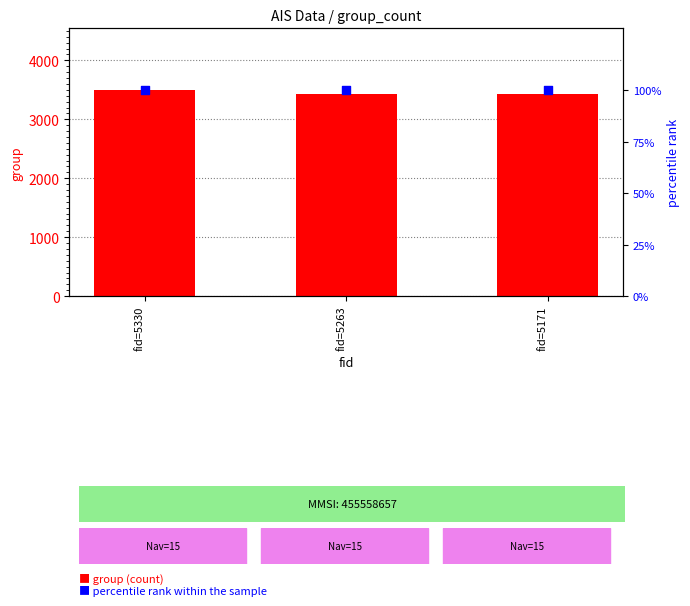

At which category is the sum across all series the highest?

fid=5330